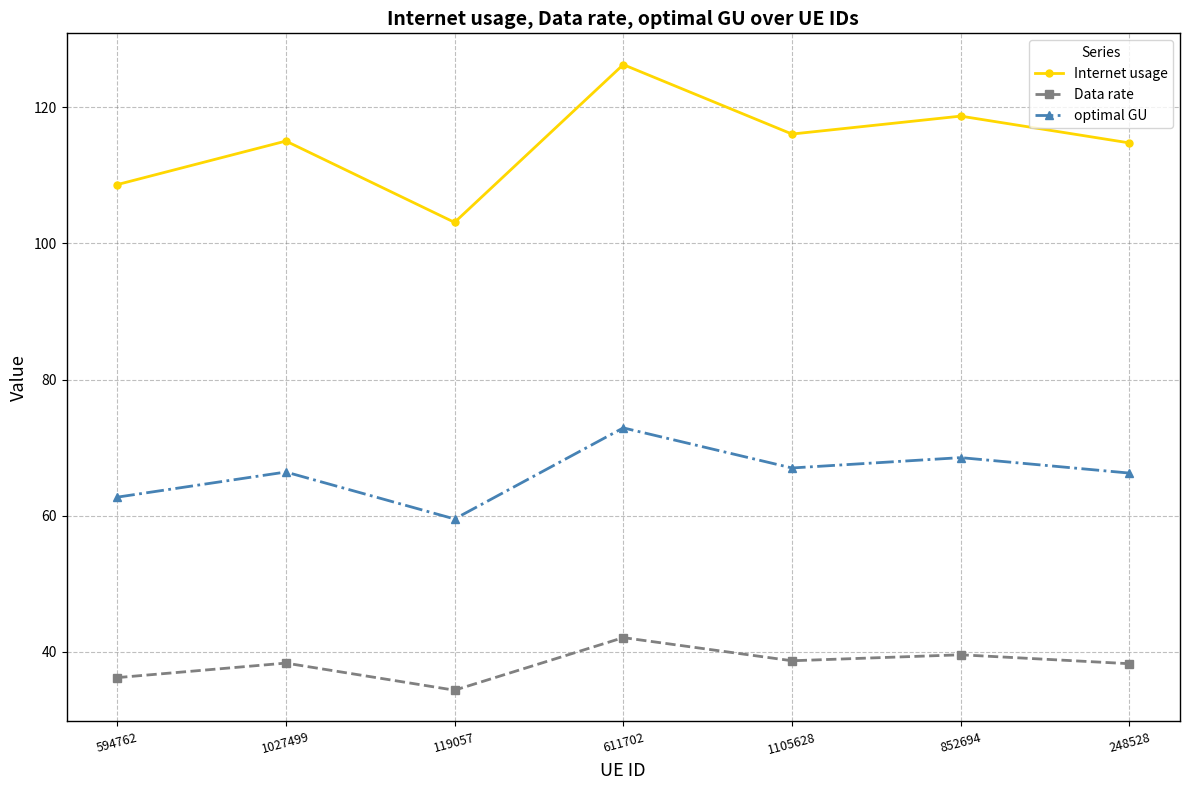

What is the label of the 5th point from the left?

1105628